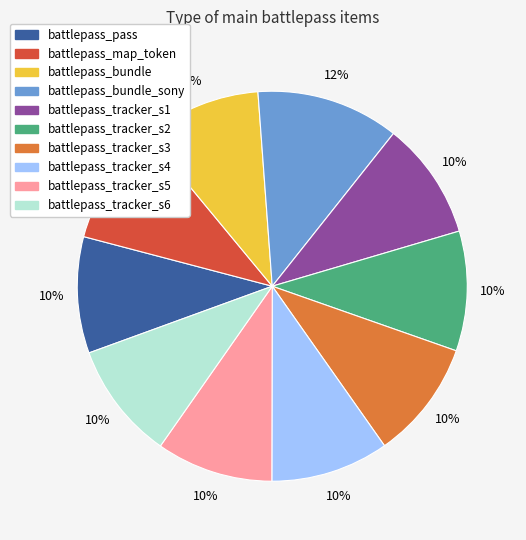

Is there any slice that represents more than half of the pie?

No